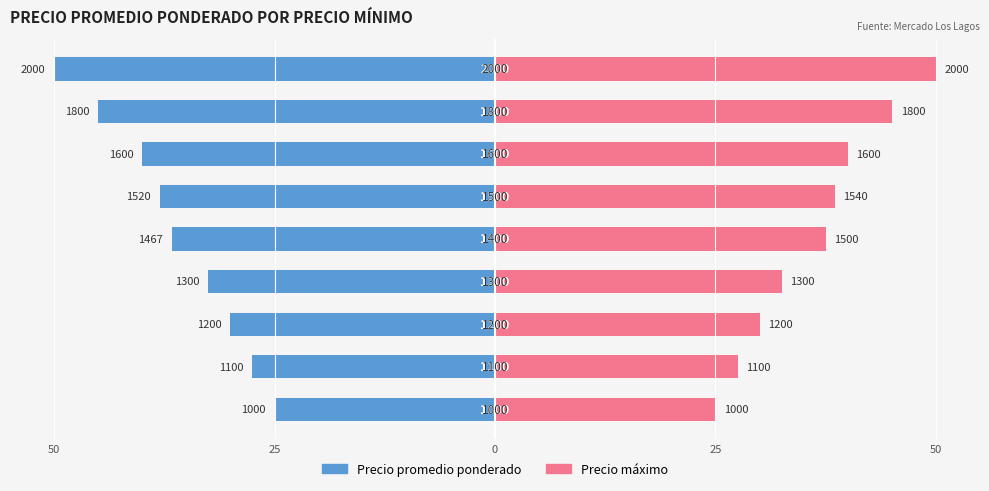

Are the bars horizontal?

Yes